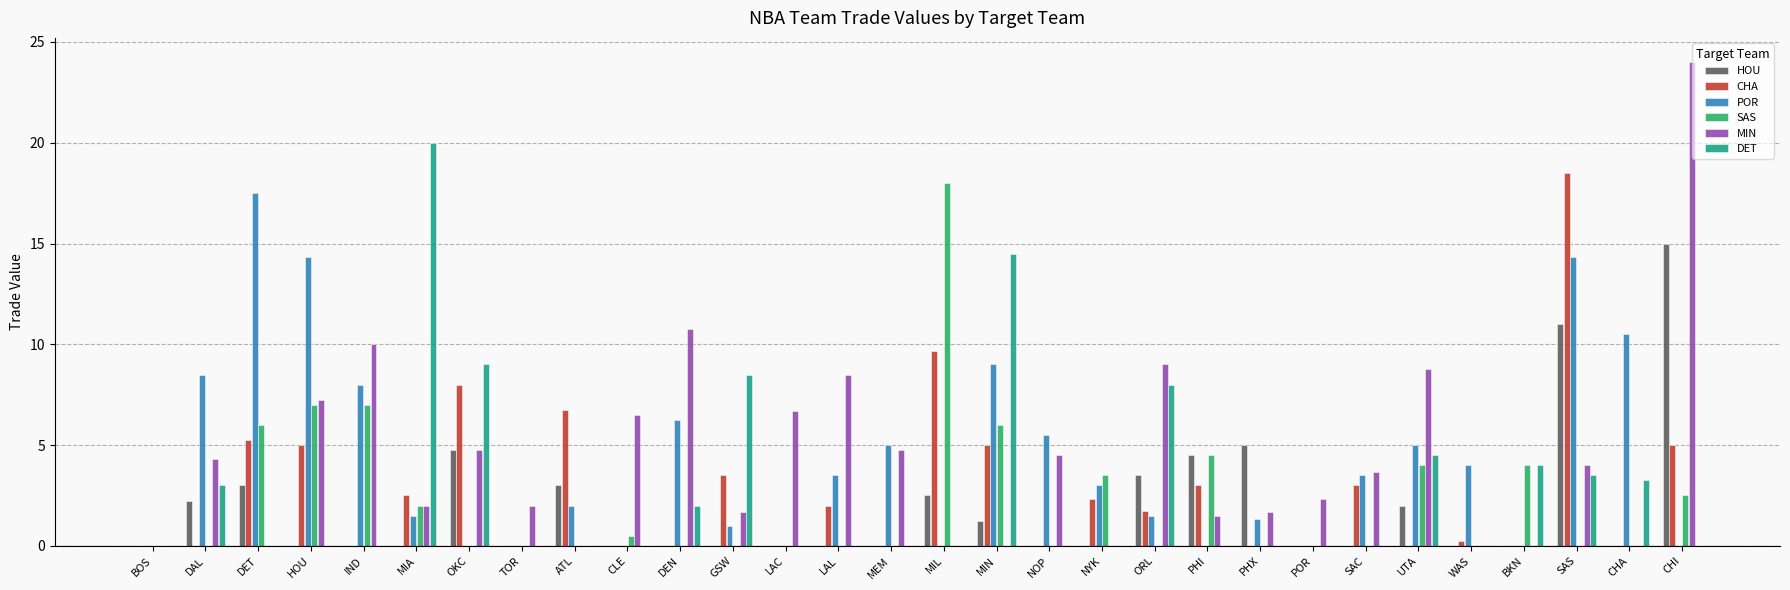

Count the number of categories in the chart.

30